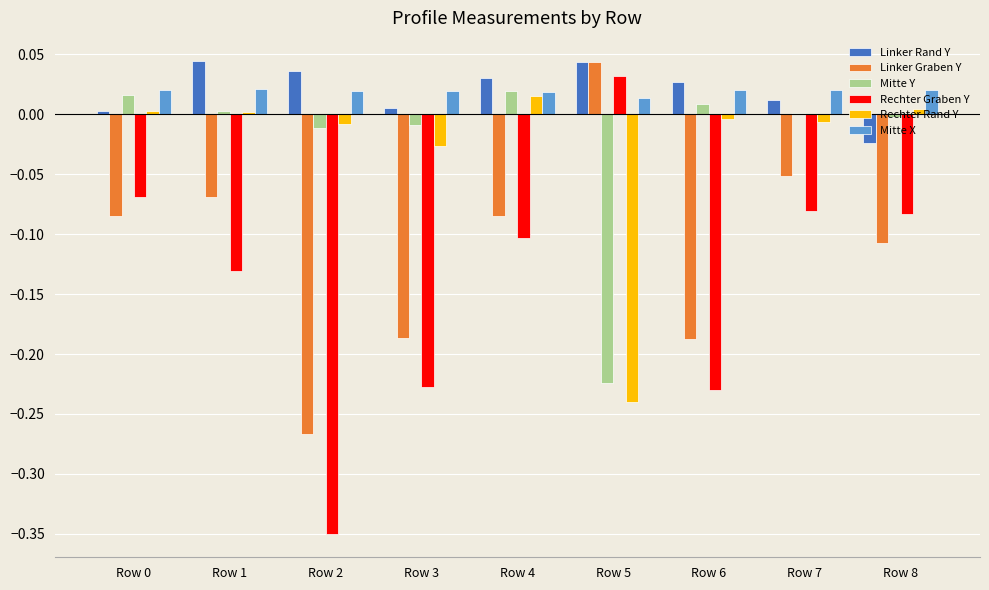

Is the value of Mitte X at Row 0 greater than the value of Rechter Graben Y at Row 8?

Yes